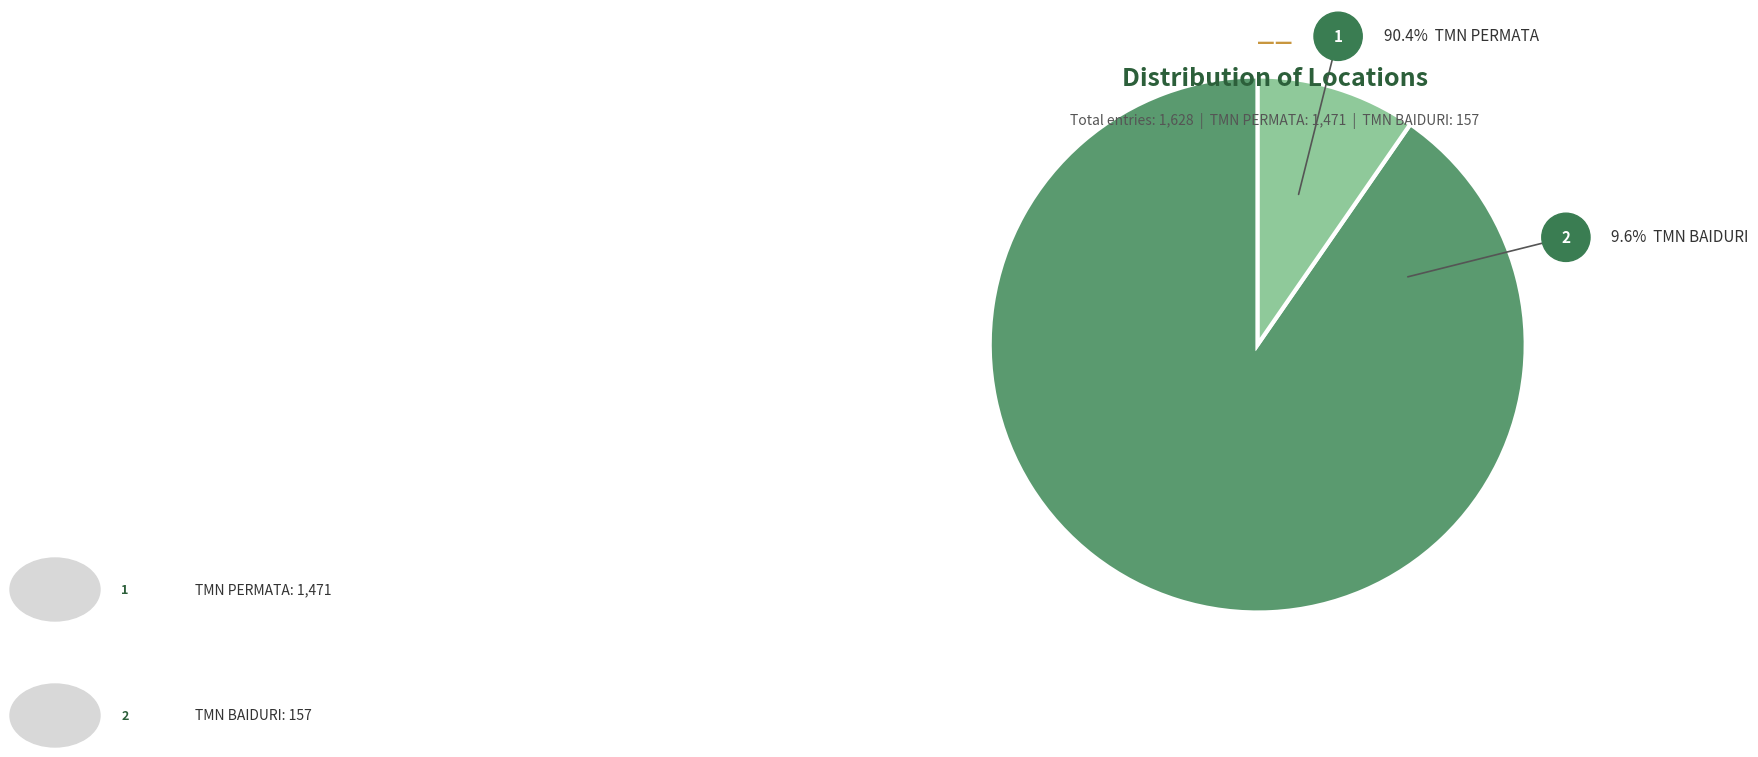

Which category has the smallest portion of the pie?

TMN BAIDURI